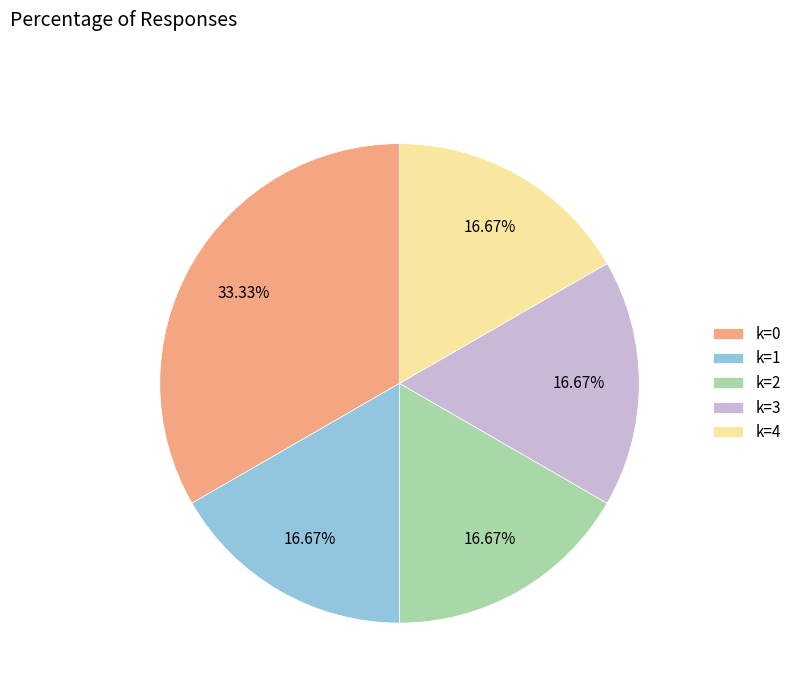

Count the number of slices in the pie.

5